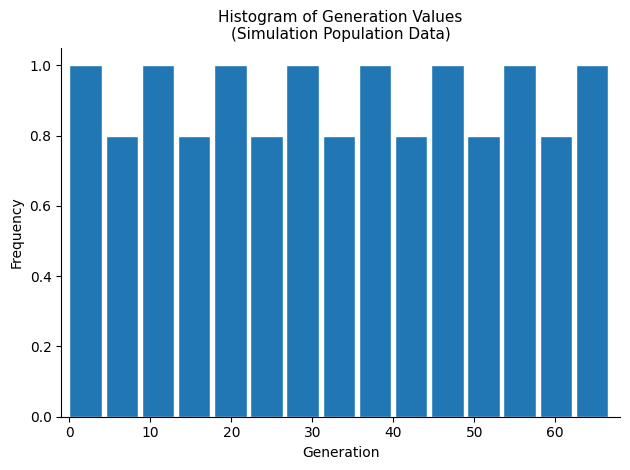

How tall is the bar that spans 49 to 54 on the x-axis? Neither the bar edges nor the heights are printed on the chart, so give them approximately, as read against the axes.

0.8